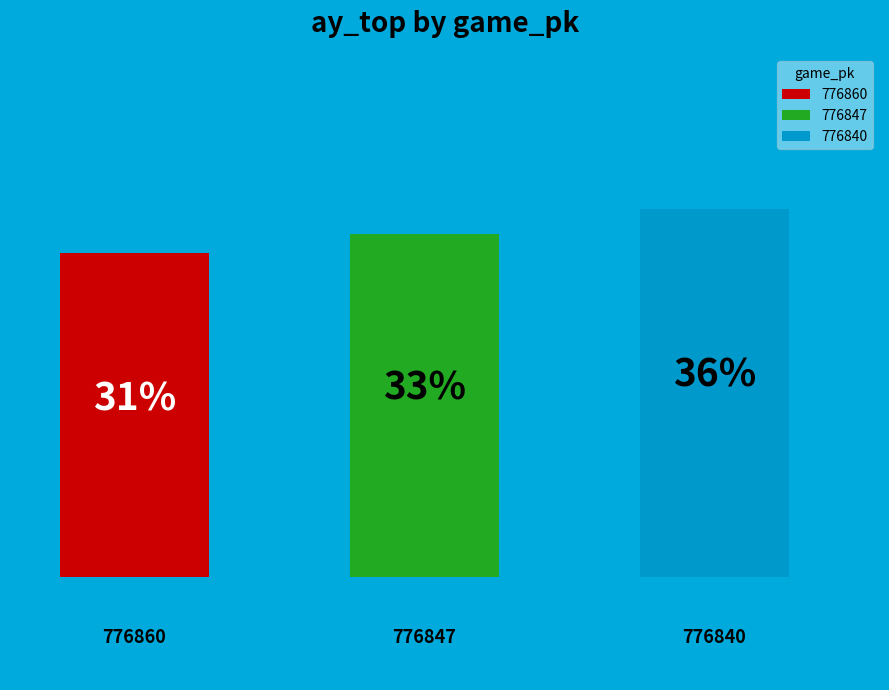

Which slice is the smallest?

776860